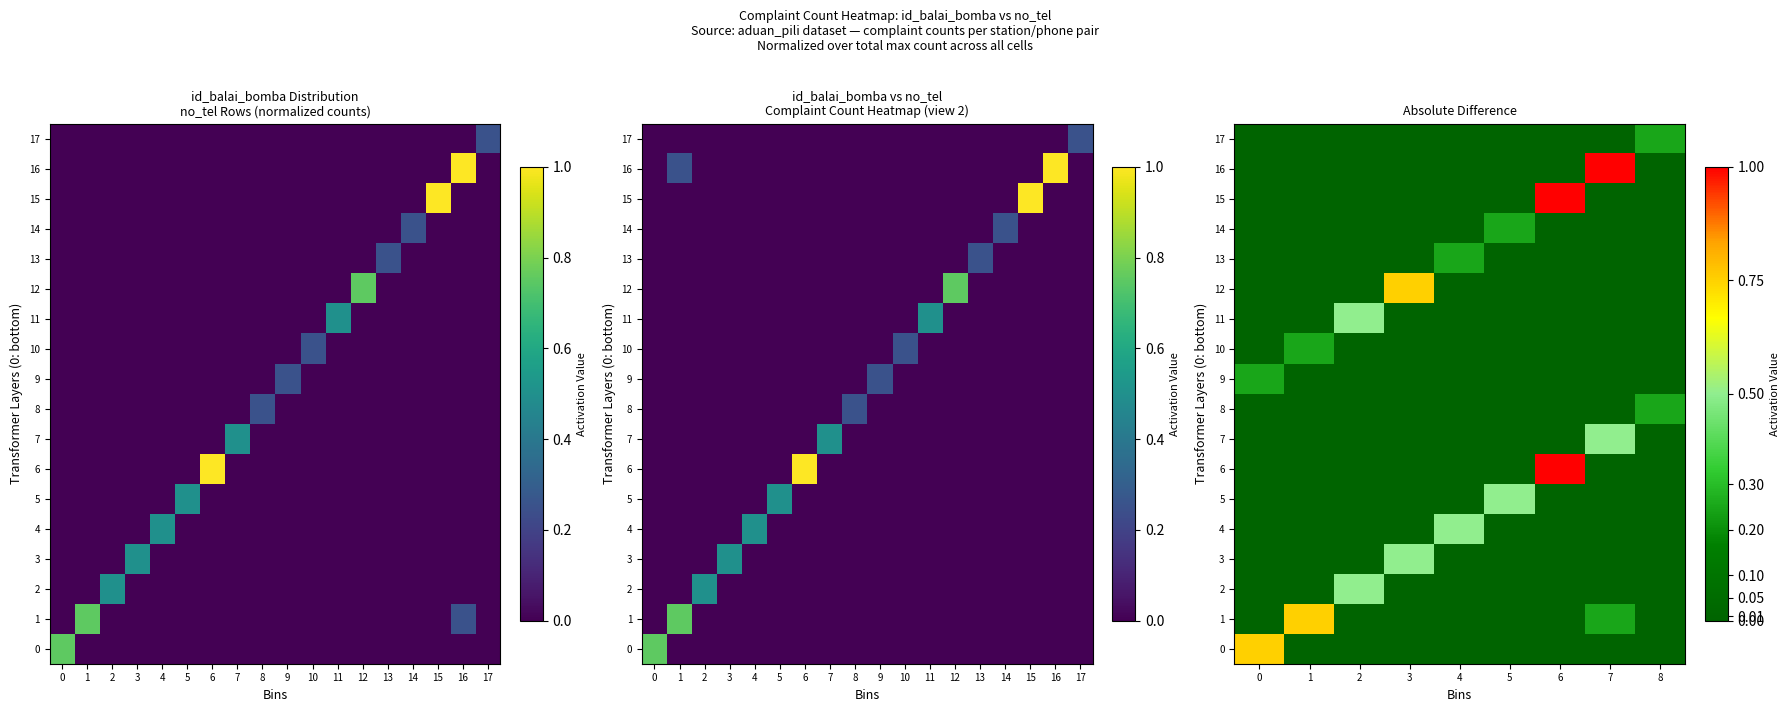

Rank the series at 3 from highest to lowest value.

12, 3, 0, 1, 2, 4, 5, 6, 7, 8, 9, 10, 11, 13, 14, 15, 16, 17